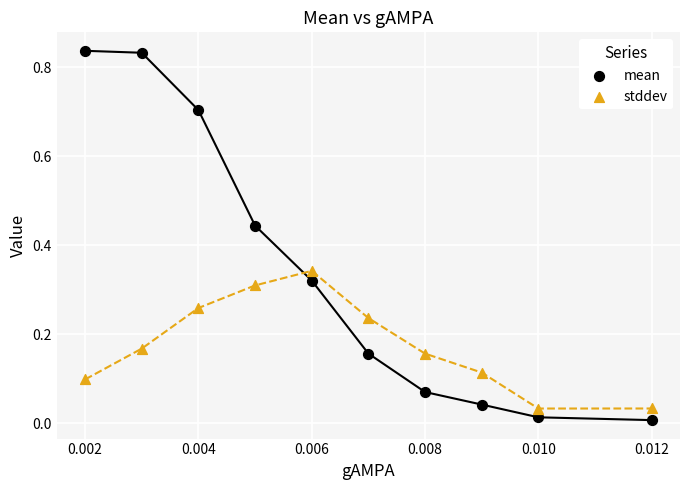

Which series has the largest Y range (max minus min)?

mean